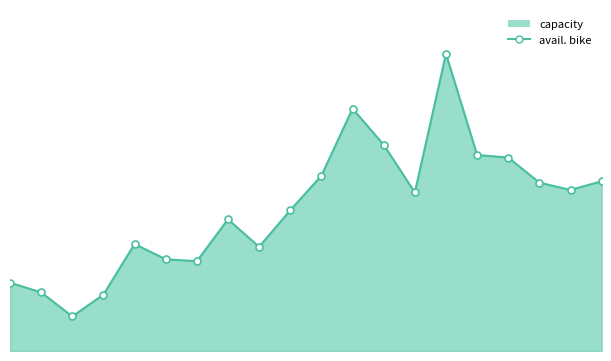

The value of capacity at 75113 is 2320. True or false?

True